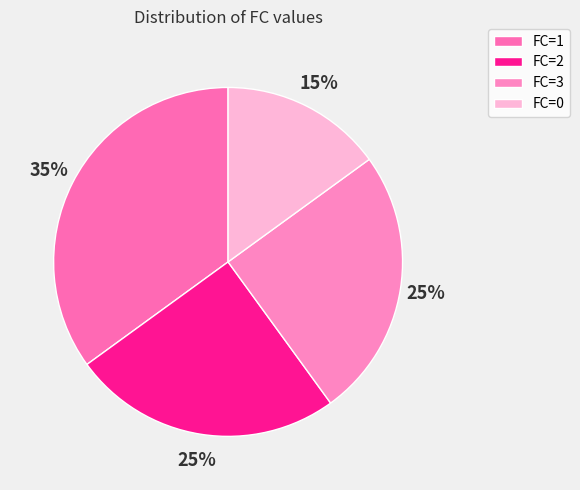

Count the number of slices in the pie.

4